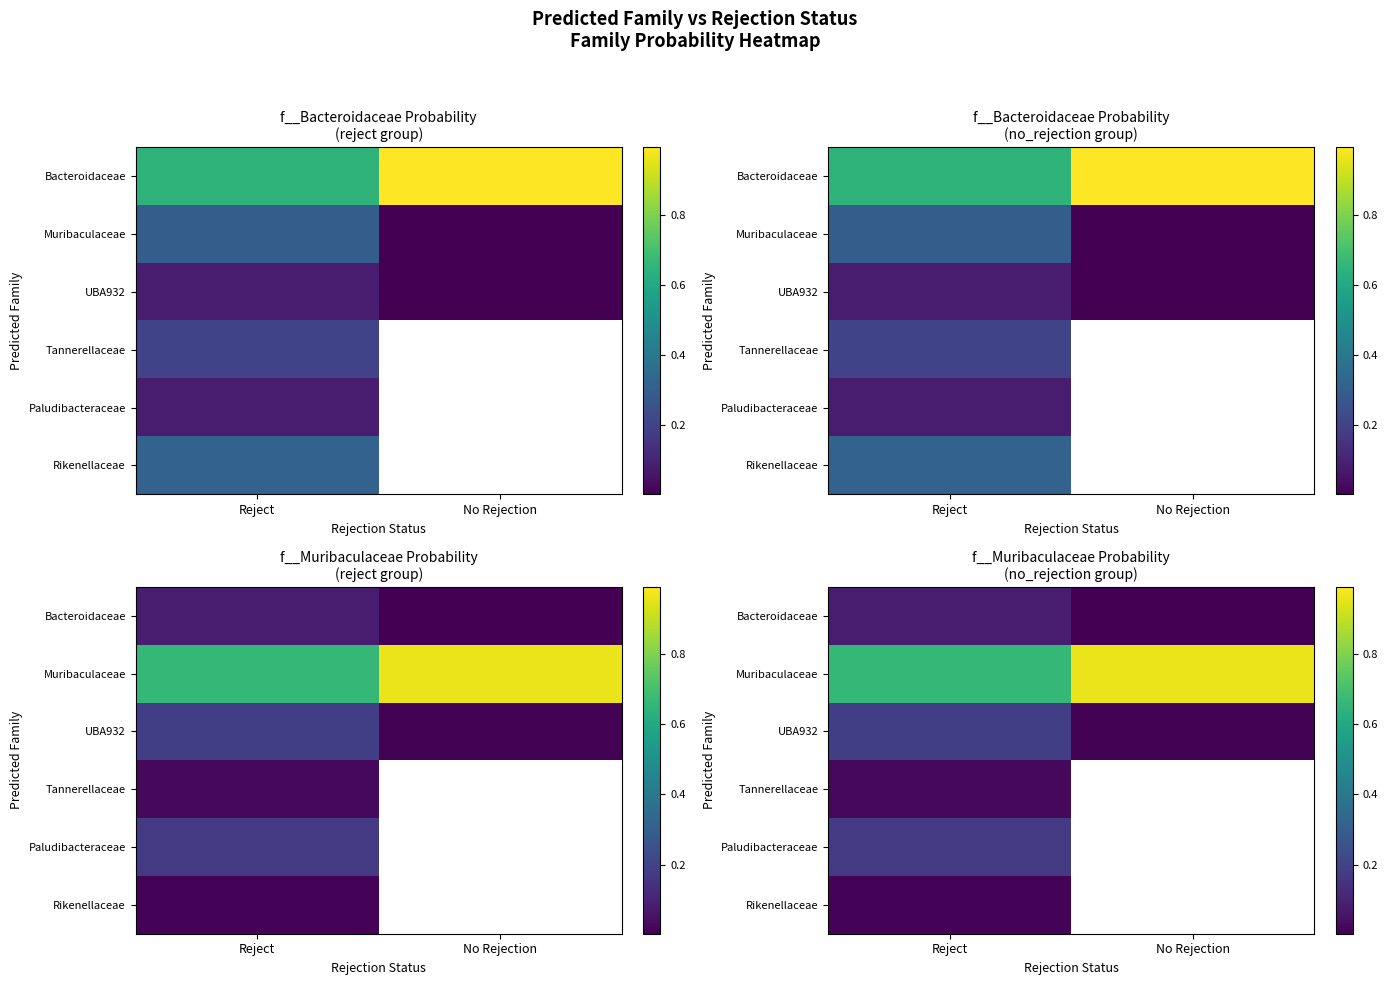

The Paludibacteraceae series shows 0.2 at Reject. True or false?

True